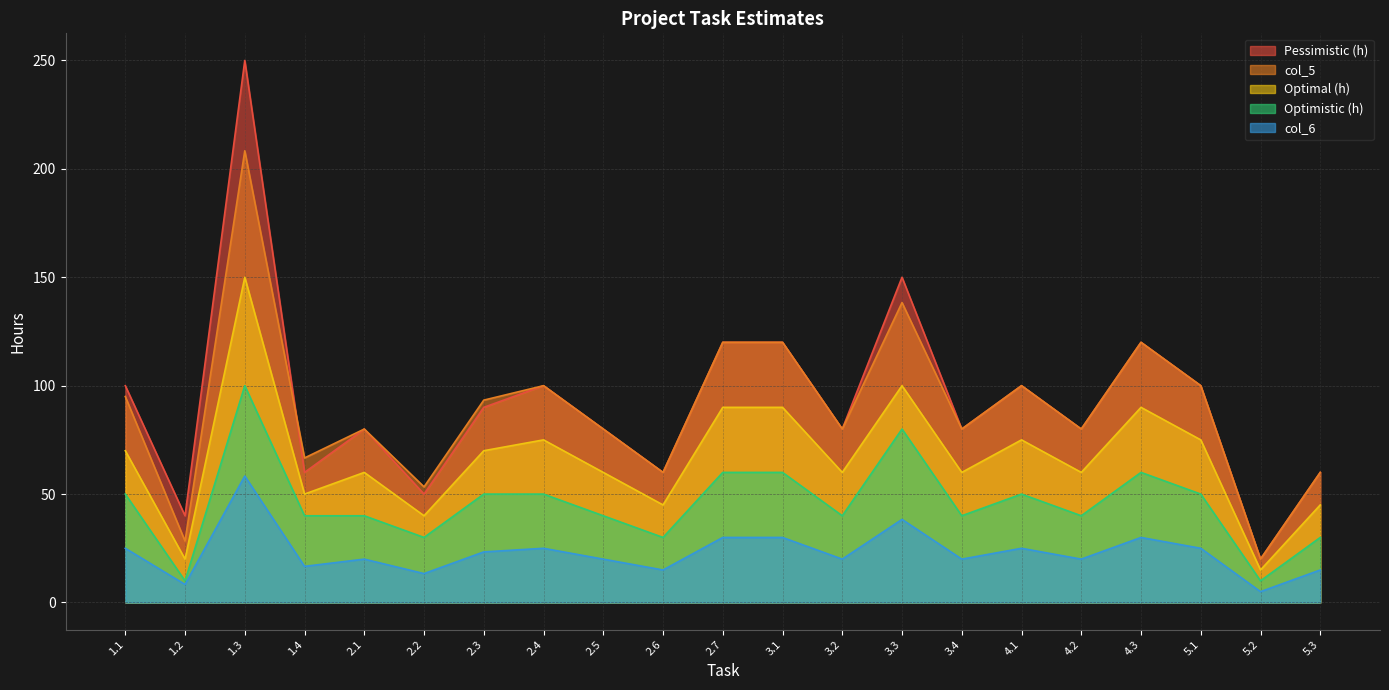

Where do Pessimistic (h) and col_5 first cross each other?

1.3 and 1.4